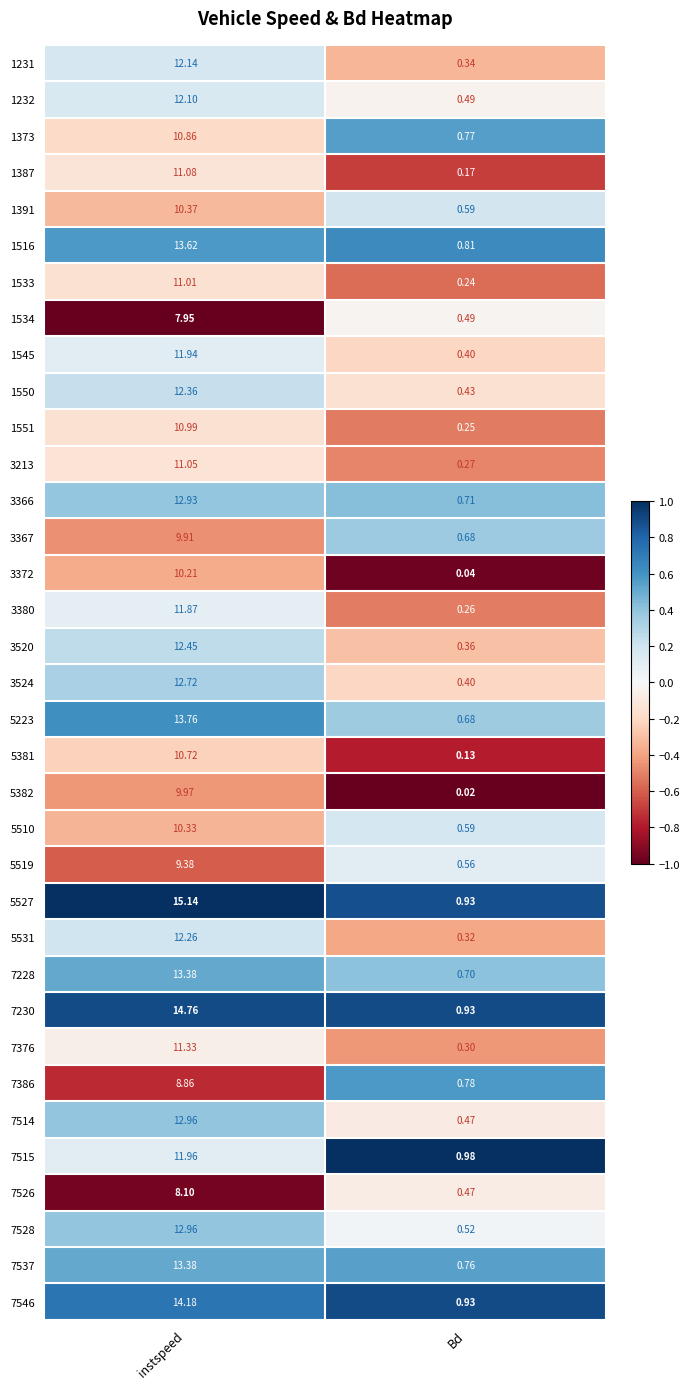

Where does the 5527 series first go above 15?

instspeed